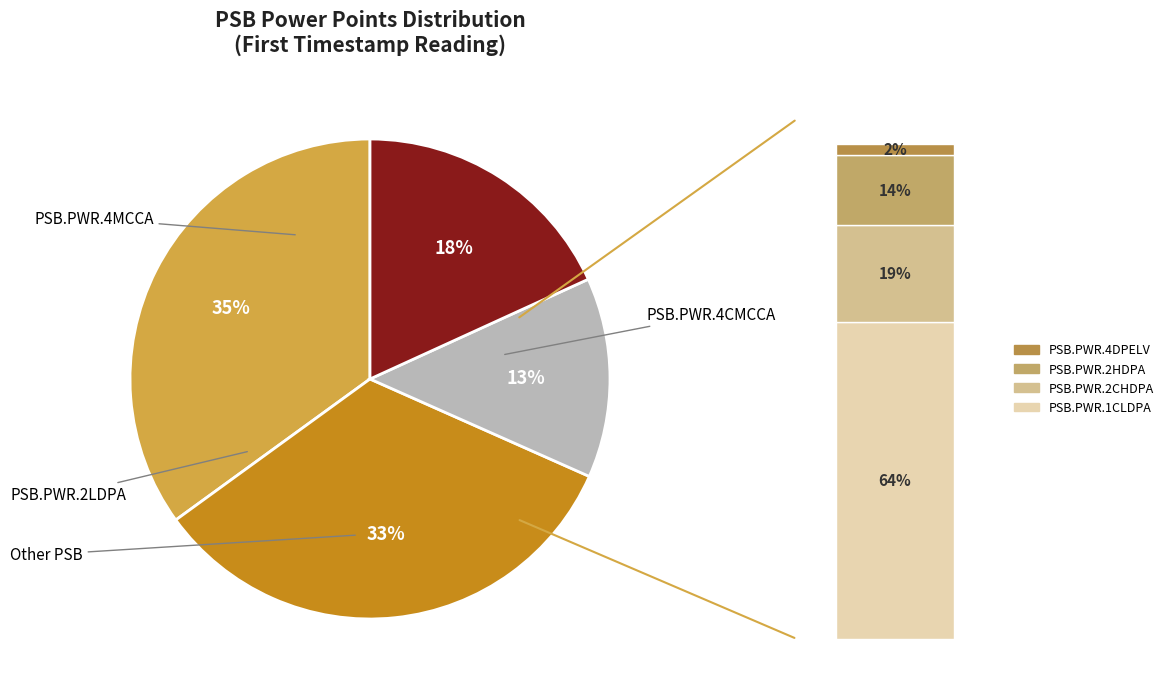

True or false: PSB.PWR.4DPELV accounts for 6% of the total.

False